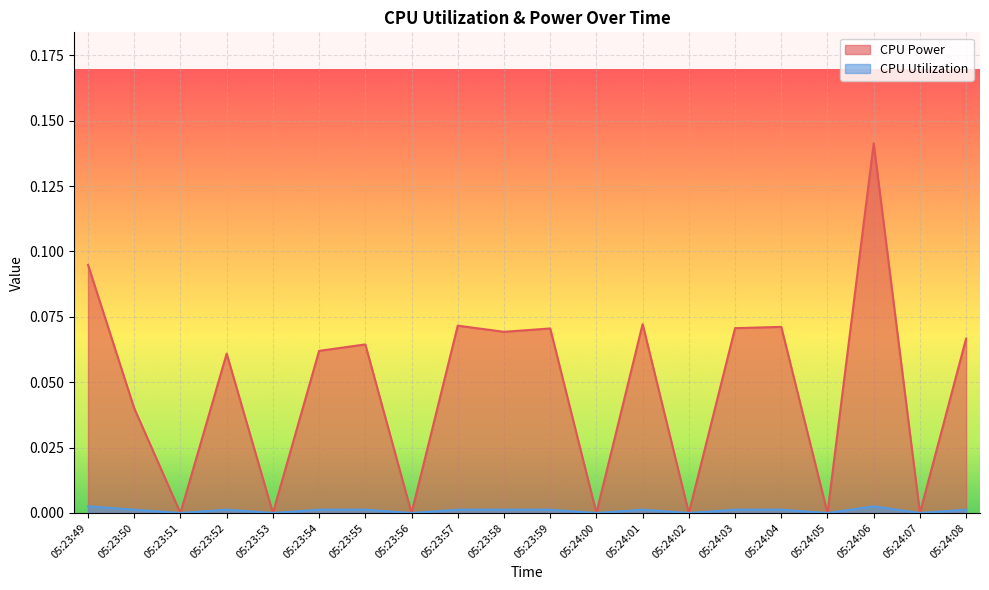

True or false: CPU Power has a value of 0.1 at 05:23:54.

True